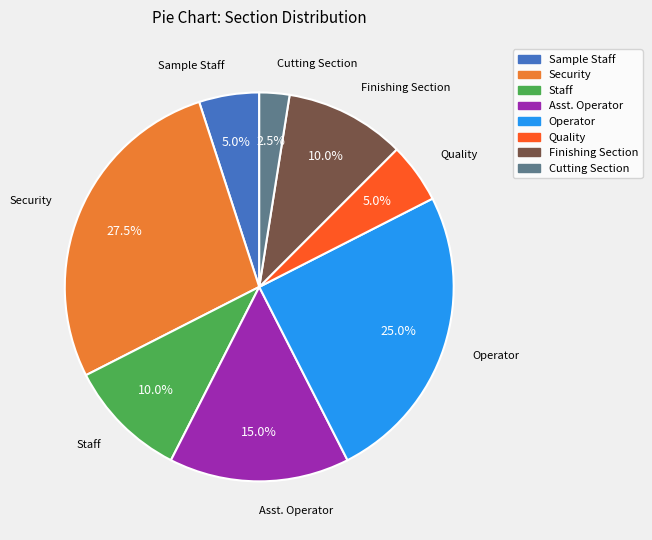

Between Cutting Section and Staff, which is larger?

Staff